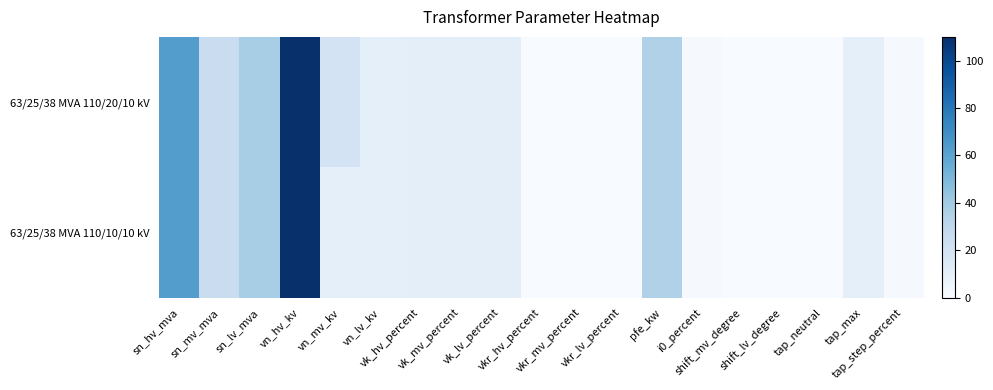

Which series changed the most between vk_lv_percent and tap_step_percent?

63/25/38 MVA 110/20/10 kV